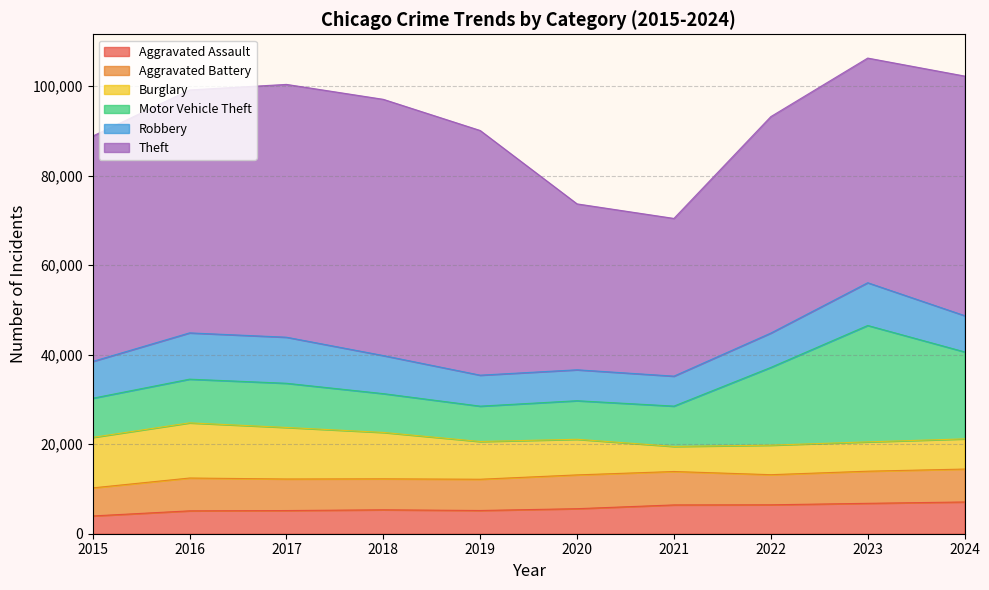

List the labels in order of Burglary value, largest first.

2016, 2017, 2015, 2018, 2019, 2020, 2024, 2022, 2023, 2021